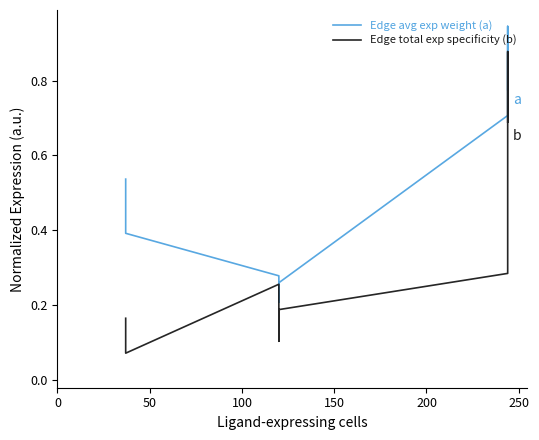

Reading left to right, transcribe all the data shown in this chart.

Edge avg exp weight (a): 0.5	0.4	0.4	0.3	0.2	0.3	0.7	0.9	0.8
Edge total exp specificity (b): 0.2	0.1	0.1	0.3	0.1	0.2	0.3	0.9	0.7